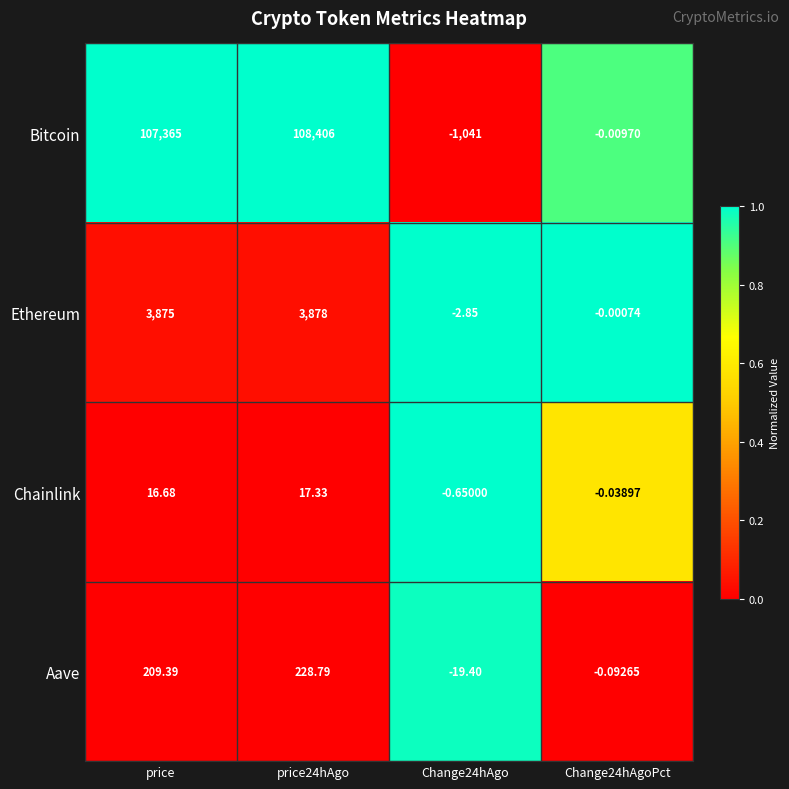

What is the total value across all series at price24hAgo?

112530.1